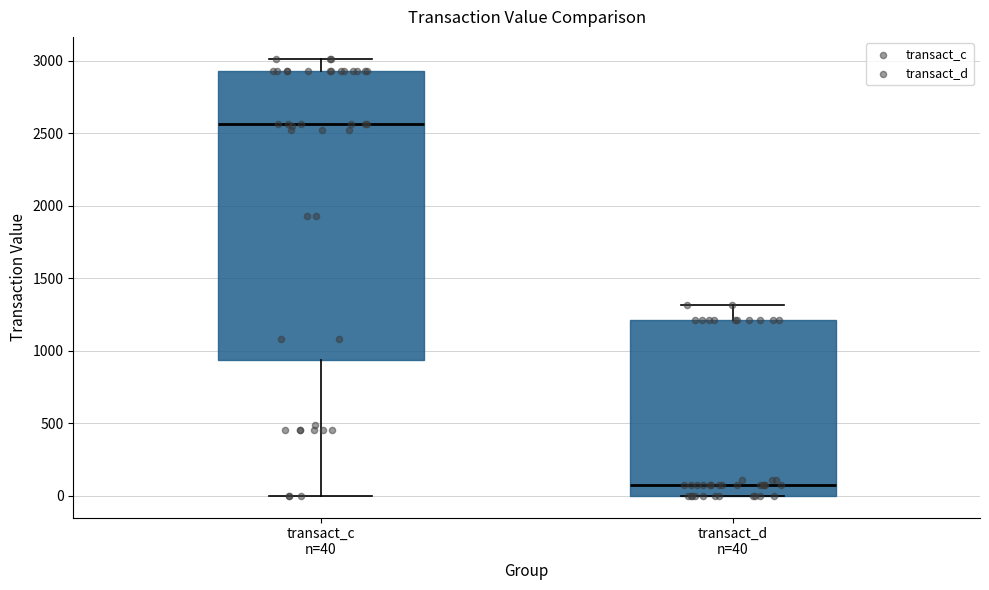

Which box's median line is the lowest?

transact_d n=40